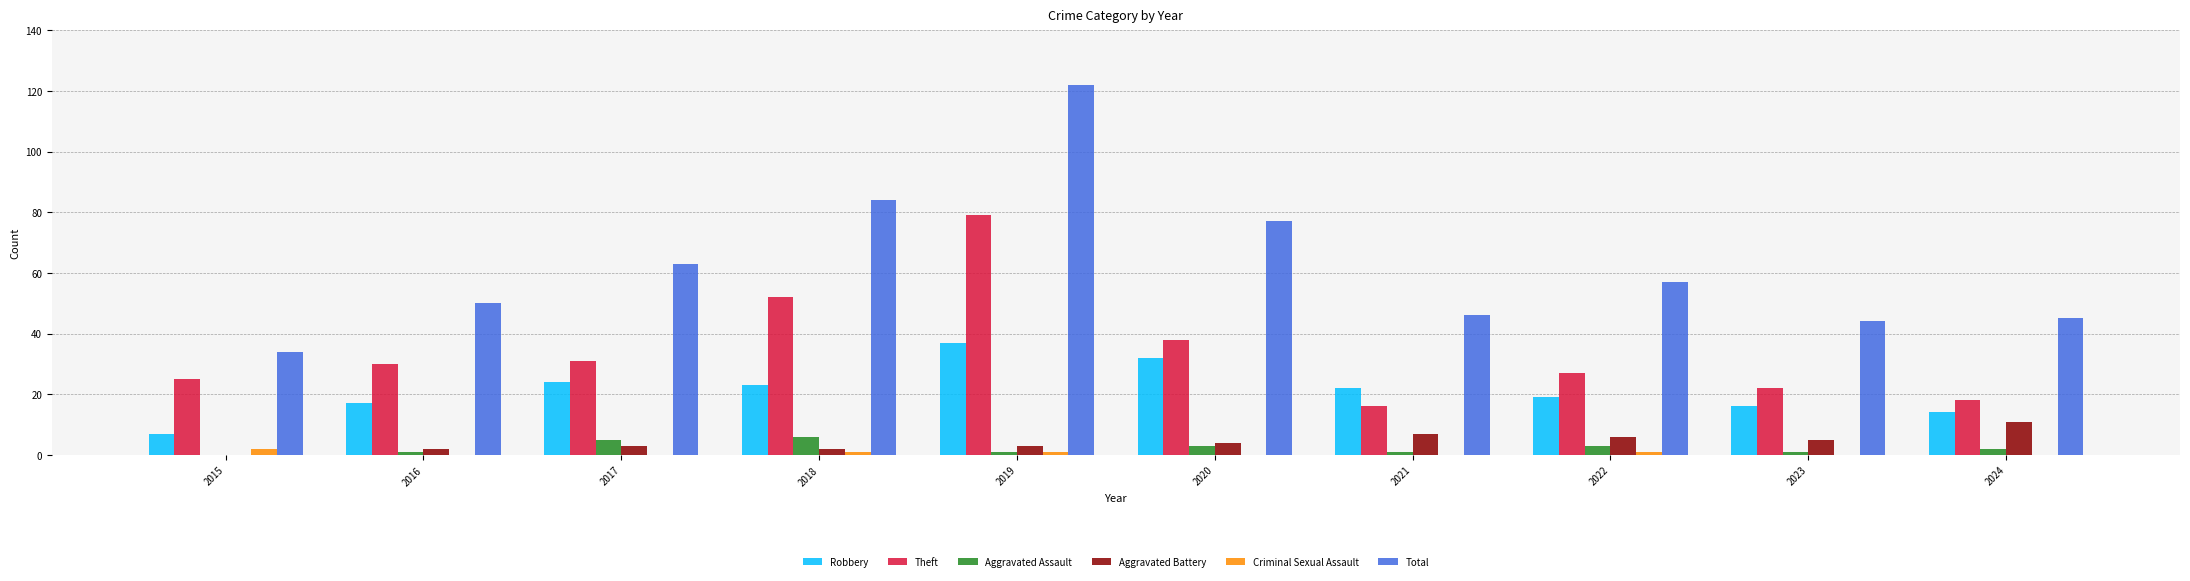

What is the sum of all Aggravated Assault values?

23